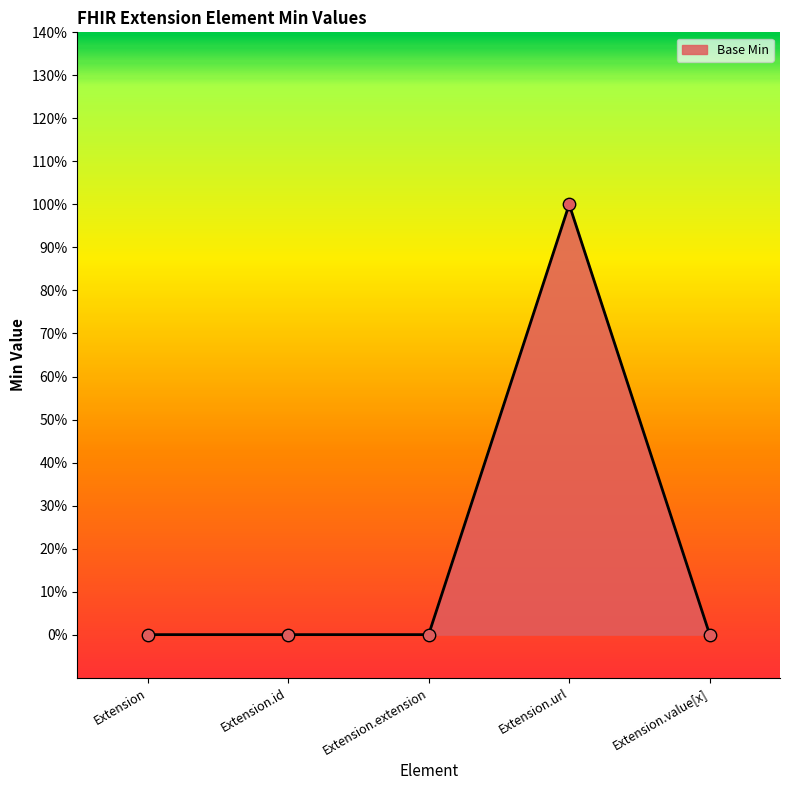

Between Extension.extension and Extension.value[x], which is larger?

Extension.extension